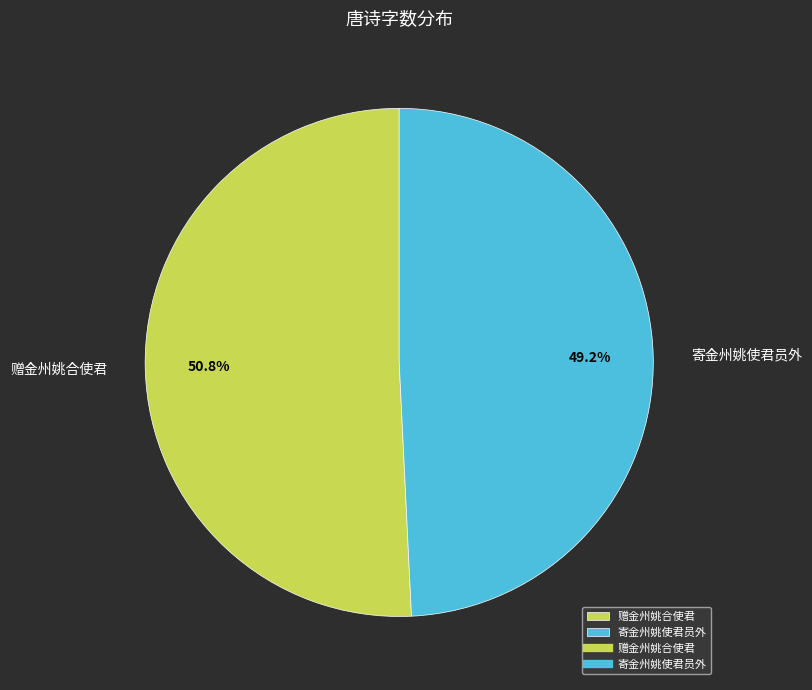

Is it true that 寄金州姚使君员外 is 49% of the pie?

True